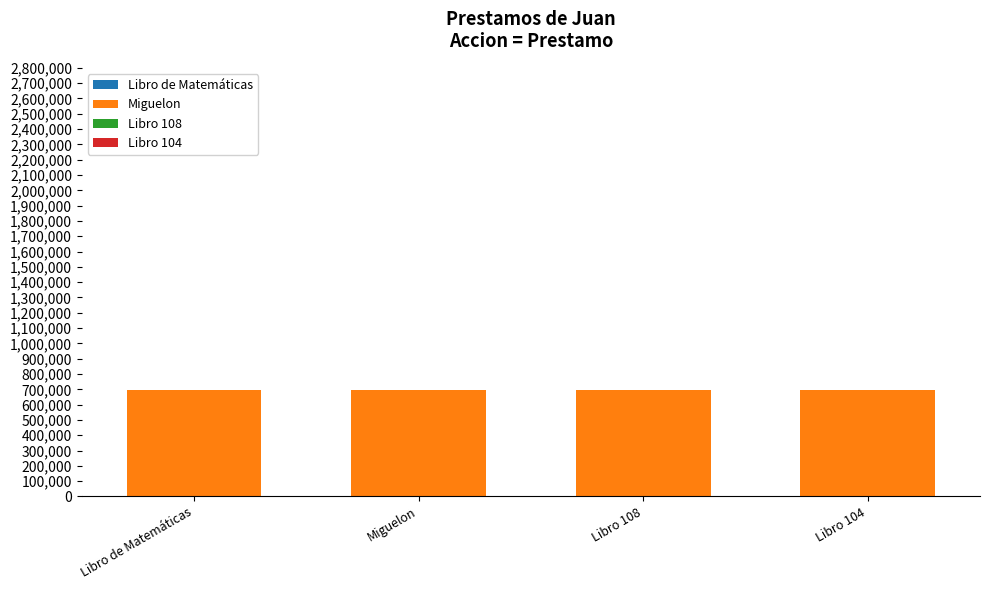

Are the bars grouped side by side (vs. stacked)?

No